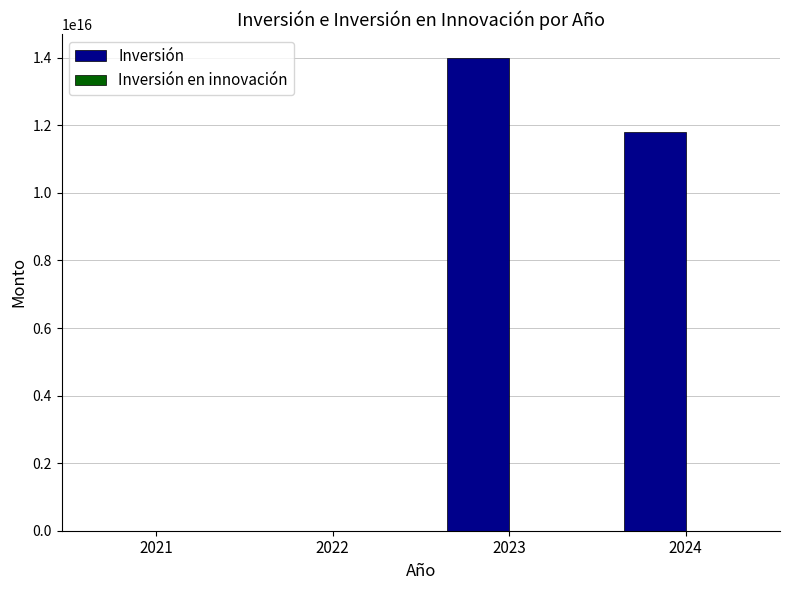

The value of Inversión at 2023 is 14002900000000000. True or false?

True